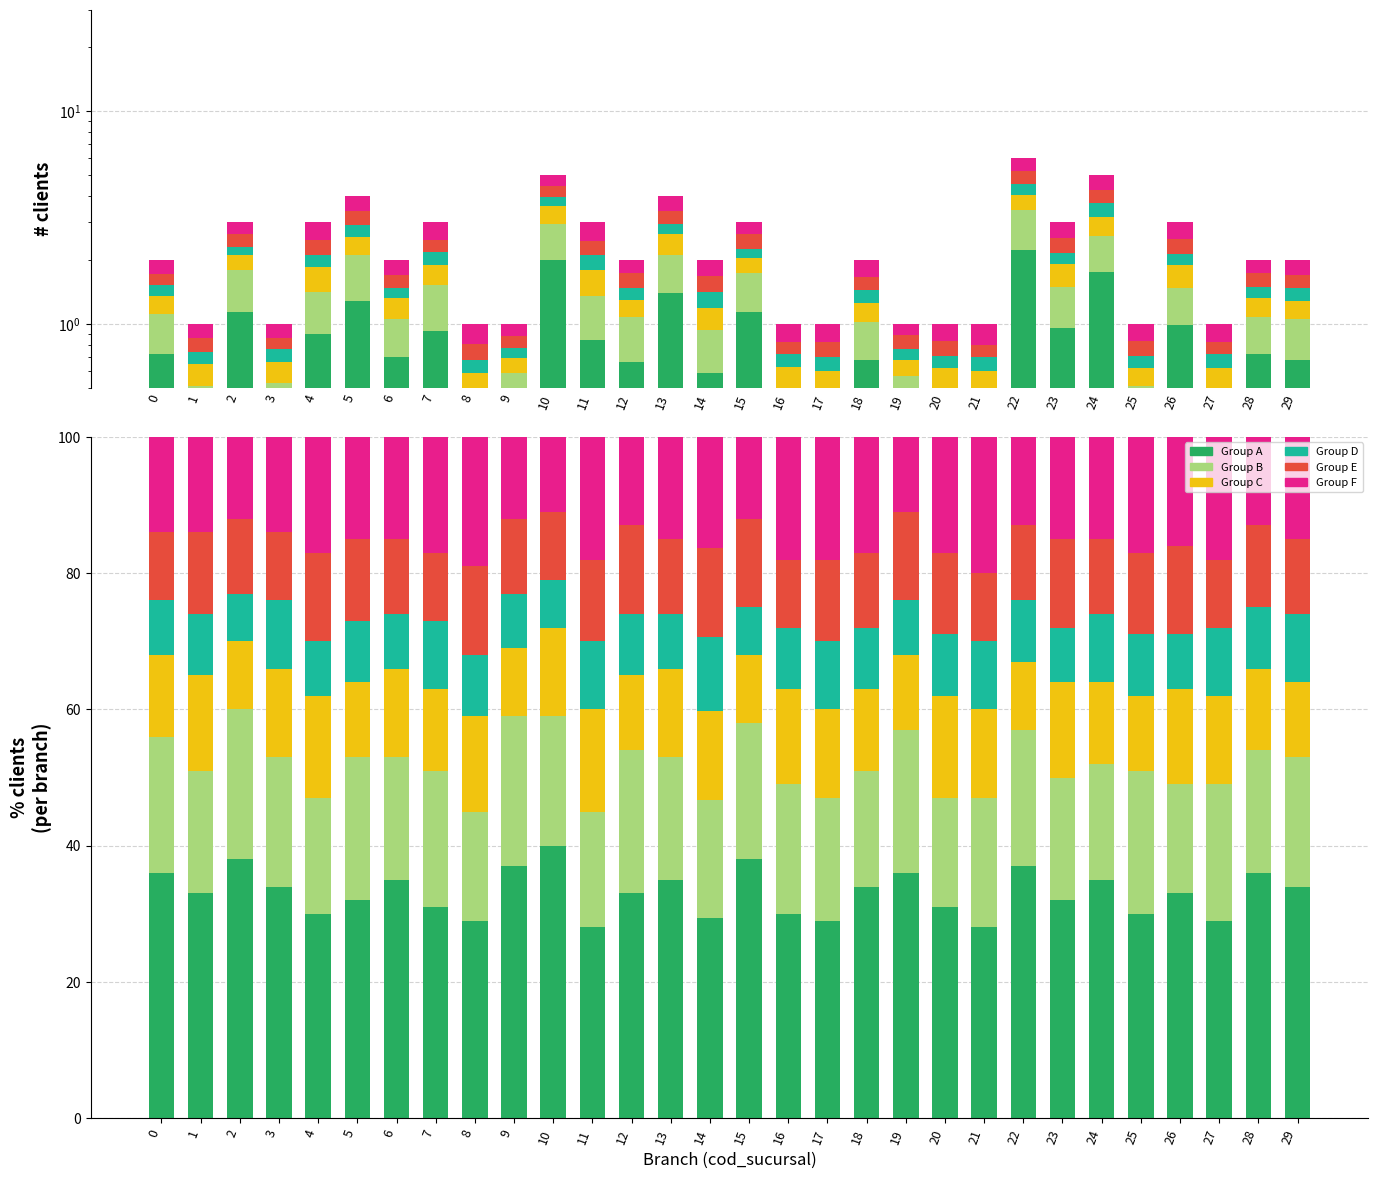

Which series has the widest spread of values?

Group A